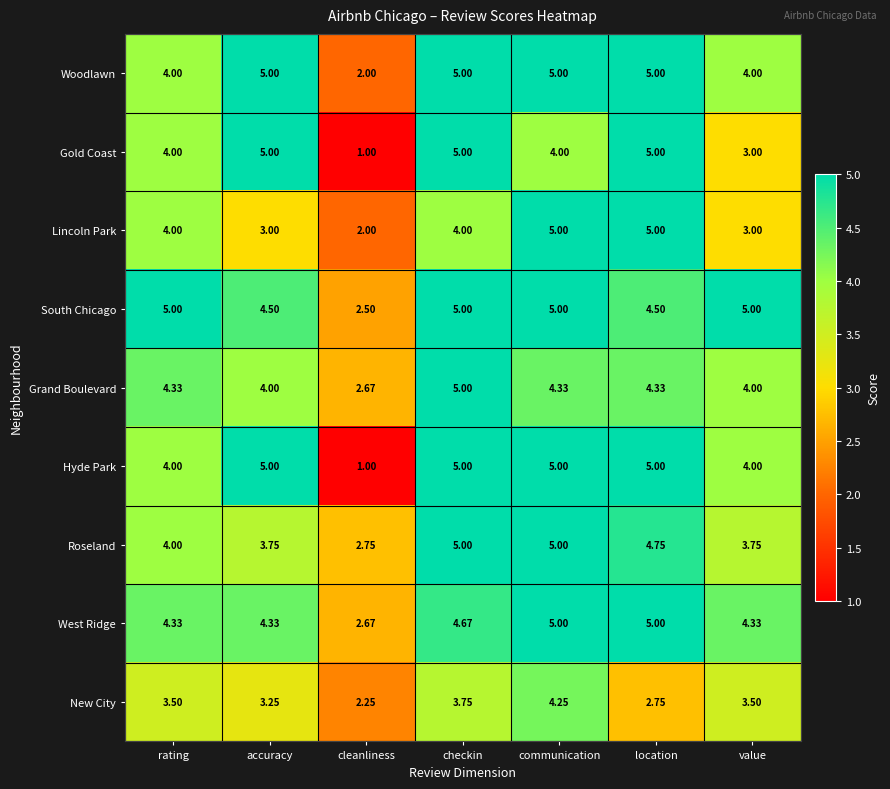

At which category is the sum across all series the highest?

communication